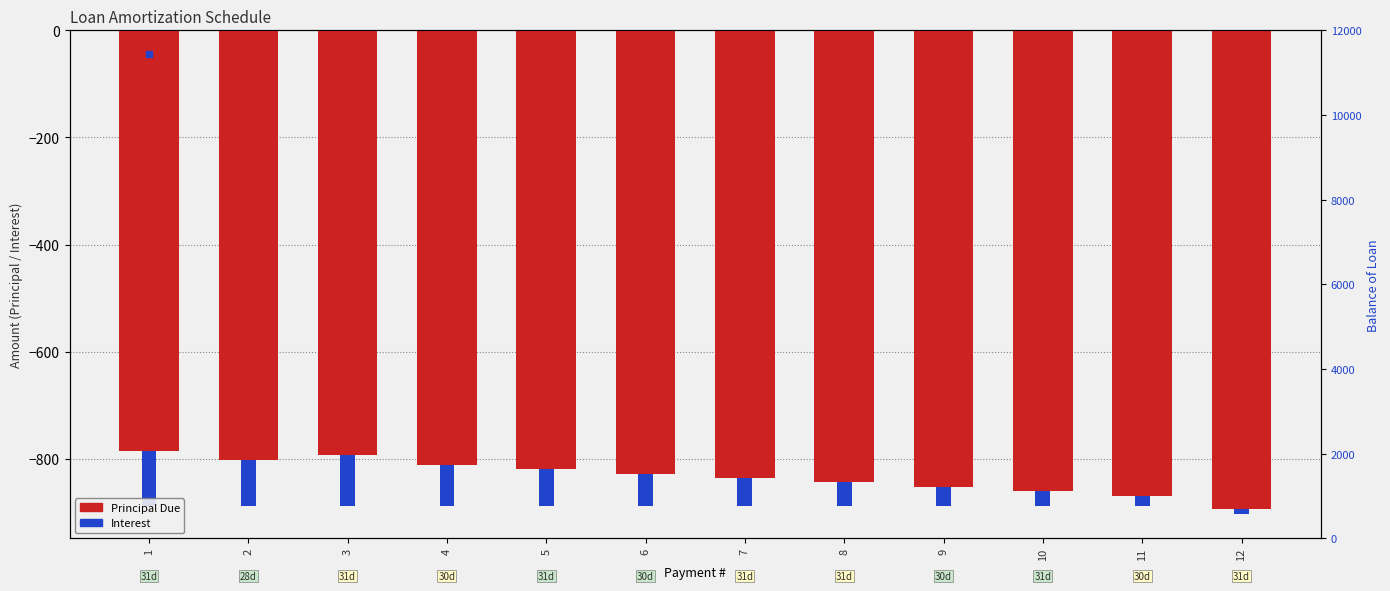

Reading left to right, list all the values displayed in this chart.

Principal Due: -785.8	-802.9	-793.8	-812.6	-818.4	-828.7	-835.1	-843.7	-853.4	-861.0	-870.3	-894.4
Interest: -101.9	-84.8	-93.9	-75.1	-69.4	-59.0	-52.6	-44.1	-34.3	-26.8	-17.4	-9.1
Balance of Loan: 9214.2	8411.3	7617.5	6804.9	5986.5	5157.9	4322.7	3479.1	2625.6	1764.7	894.4	0.0